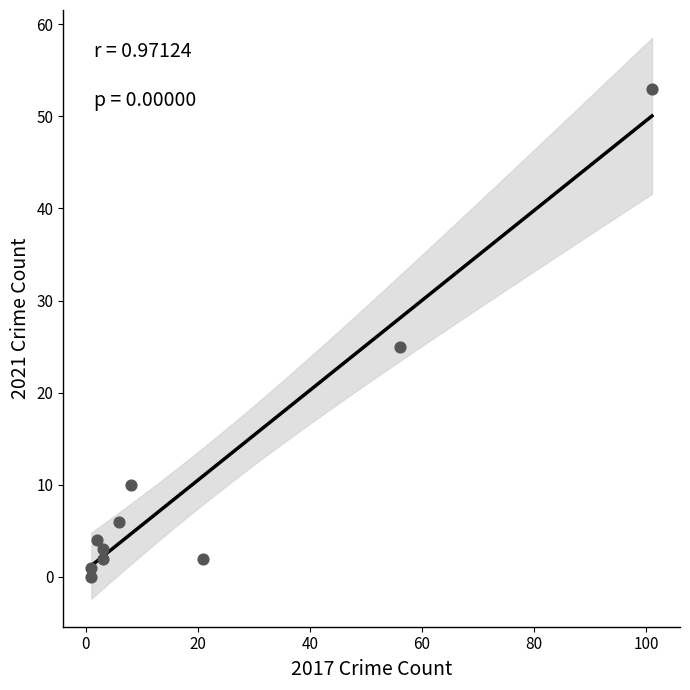

What Y value in the scatter plot is closest to 26?

25